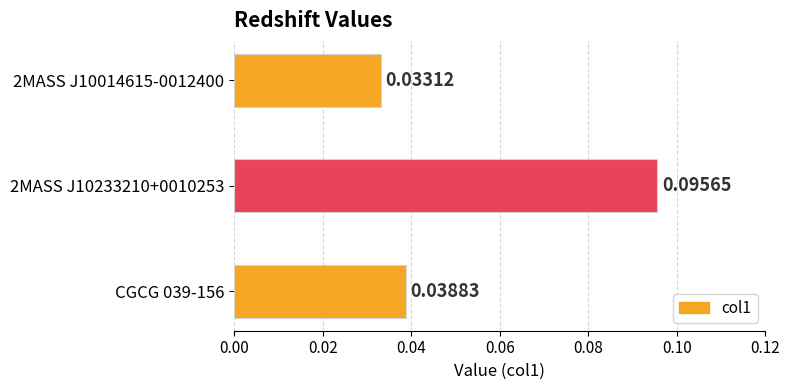

Between 2MASS J10233210+0010253 and CGCG 039-156, which is larger?

2MASS J10233210+0010253